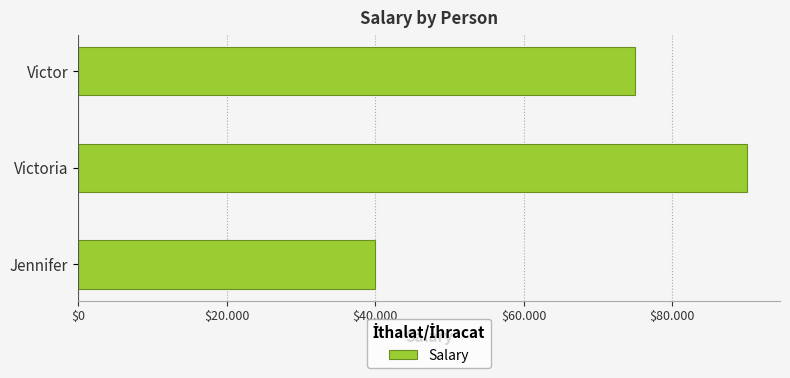

Are the bars grouped side by side (vs. stacked)?

No